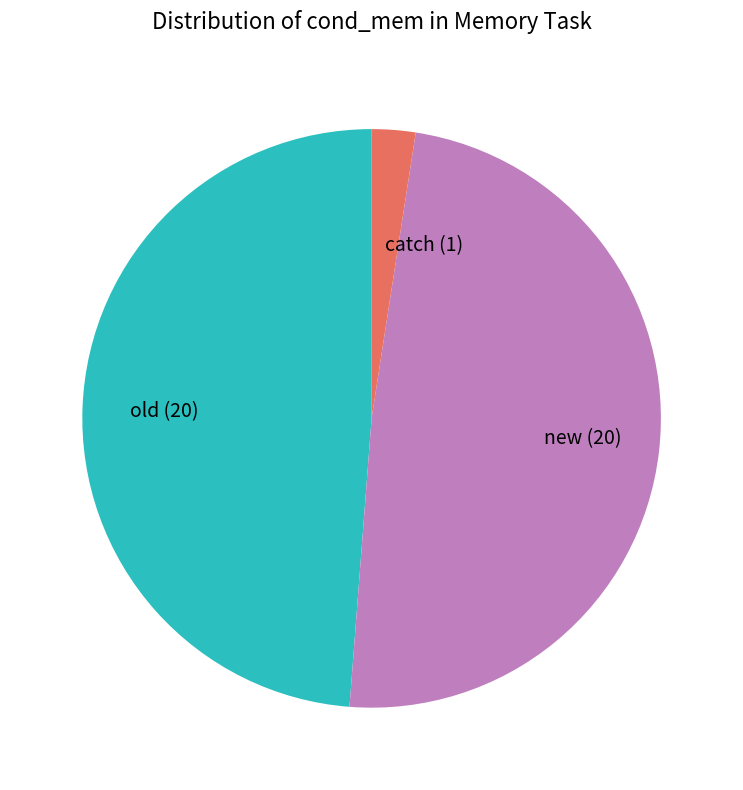

Combined, do new (20) and old (20) account for over 50%?

Yes